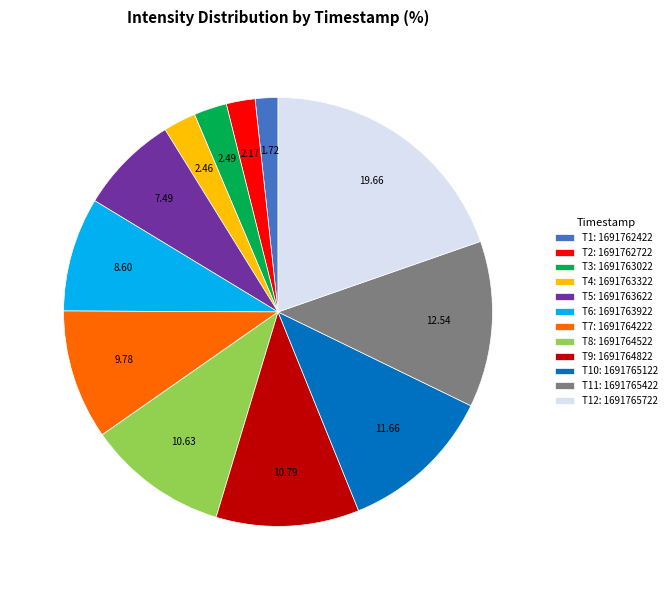

Do T12: 1691765722 and T3: 1691763022 together represent more than half of the pie?

No